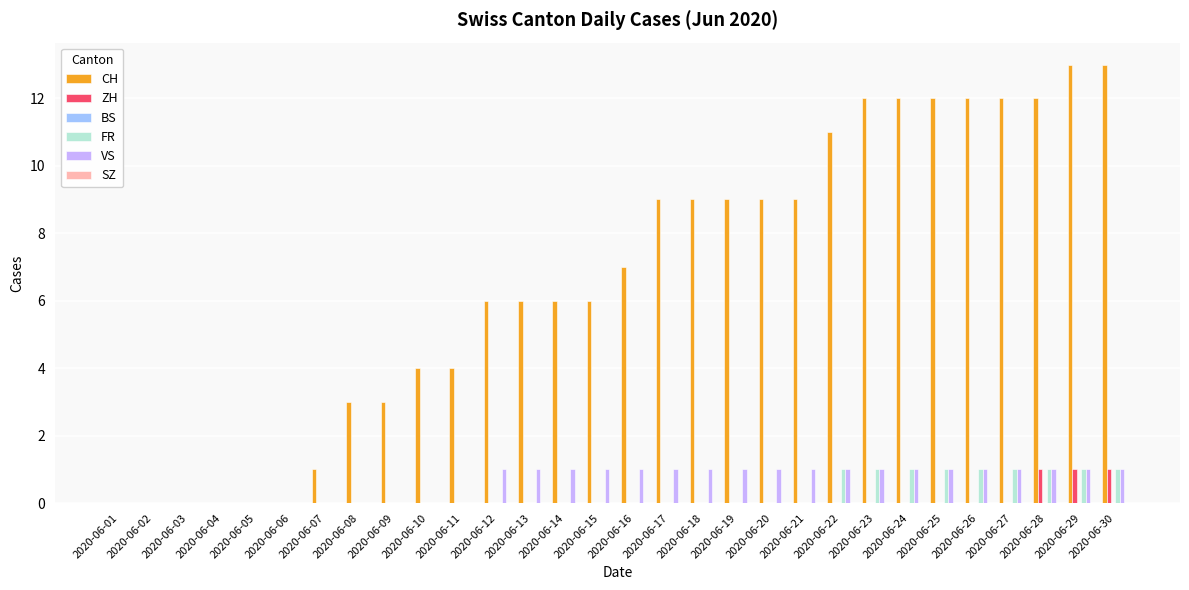

How many data points does each series have?

30